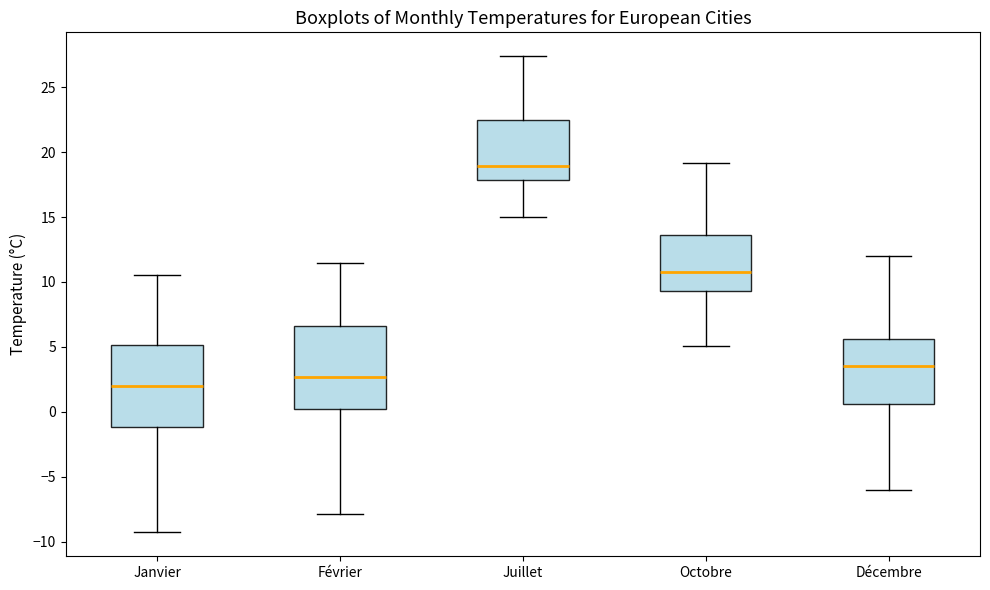

Reading left to right, transcribe this box plot: for each box, give where its median line is, the range the box spans, and where its two whiskers end, as read against the y-axis. The values are not printed on the chart, so give them approximately, as read against the axis.

Janvier: median 2.0, box -1.0 to 5.0, whiskers -9.5 to 10.5
Février: median 2.5, box 0.0 to 6.5, whiskers -8.0 to 11.5
Juillet: median 19.0, box 18.0 to 22.5, whiskers 15.0 to 27.5
Octobre: median 11.0, box 9.5 to 13.5, whiskers 5.0 to 19.0
Décembre: median 3.5, box 0.5 to 5.5, whiskers -6.0 to 12.0